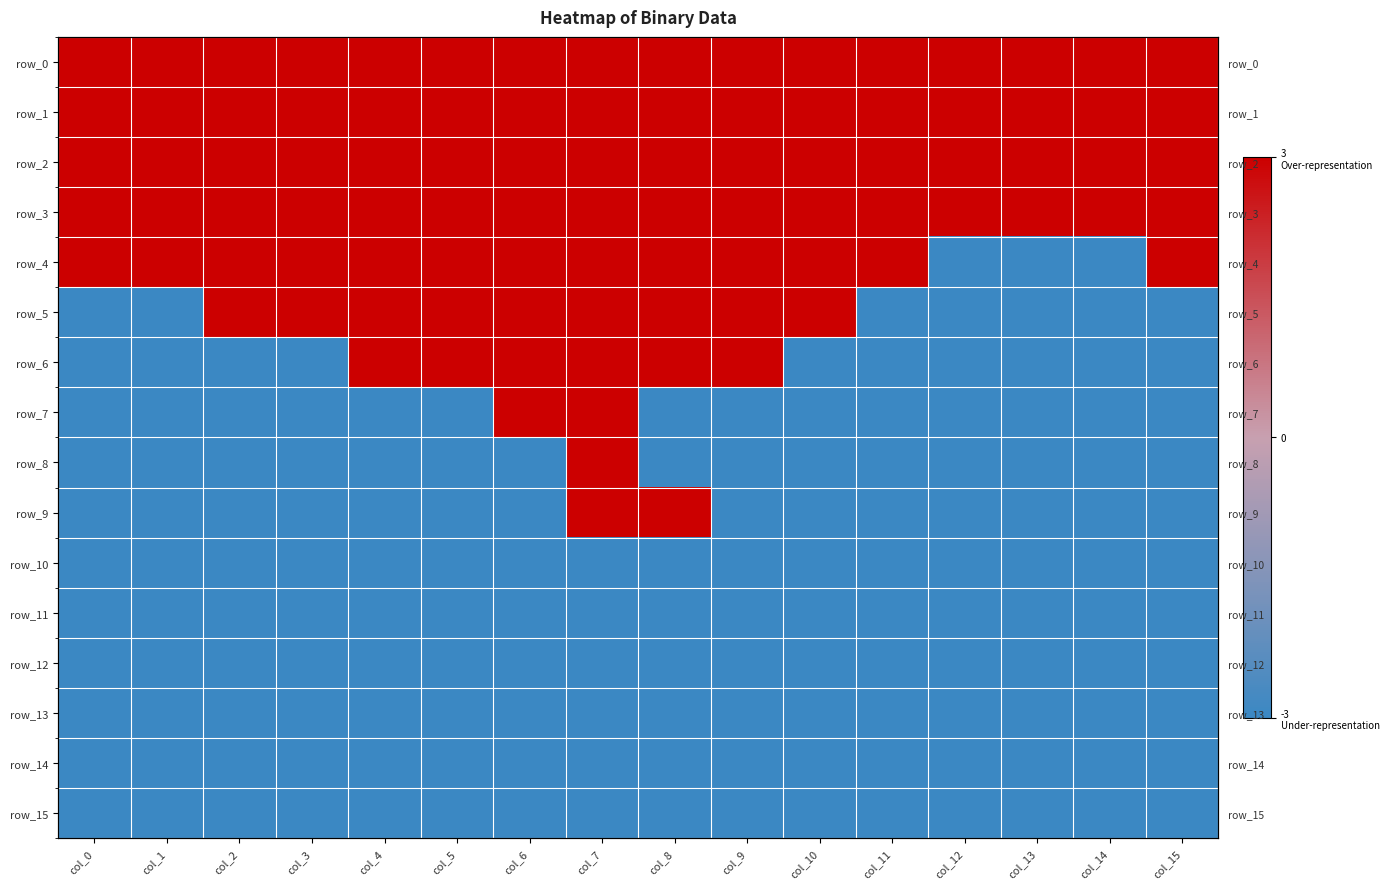

Which series has the largest range (max minus min)?

row_4